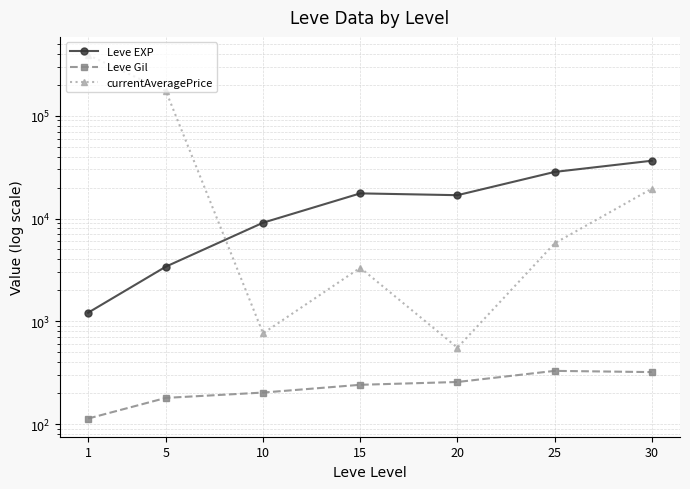

At which label is Leve Gil closest to 221?

10